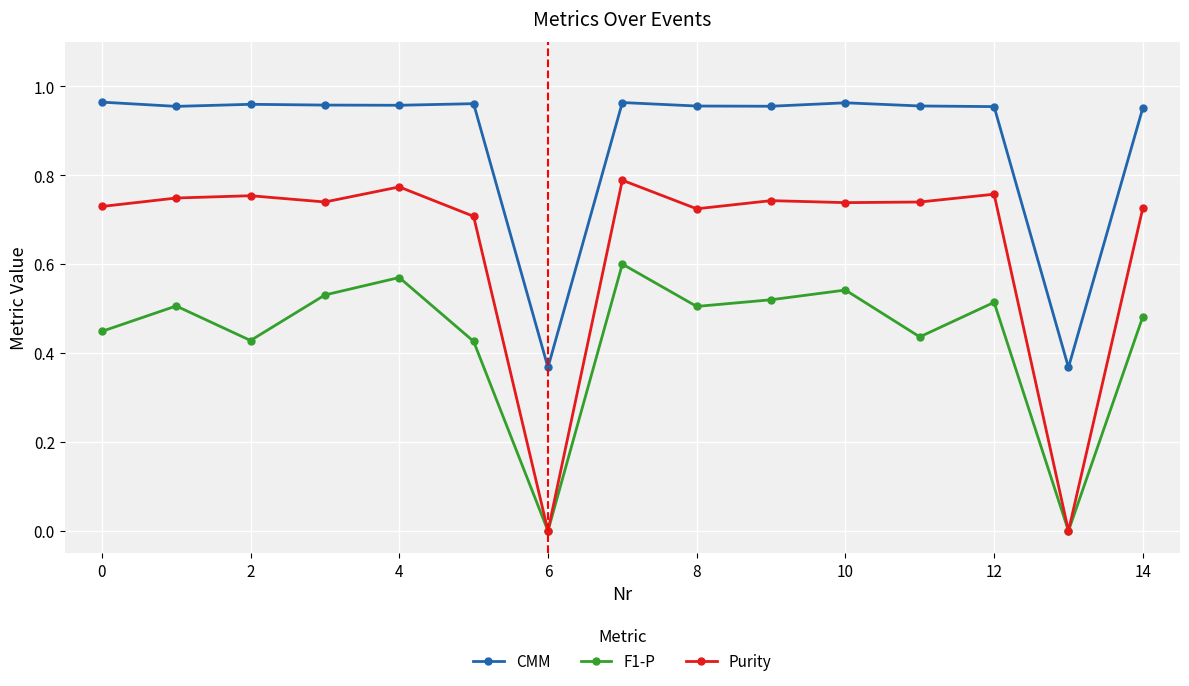

Rank the series by their maximum value, from lowest to highest.

F1-P, Purity, CMM